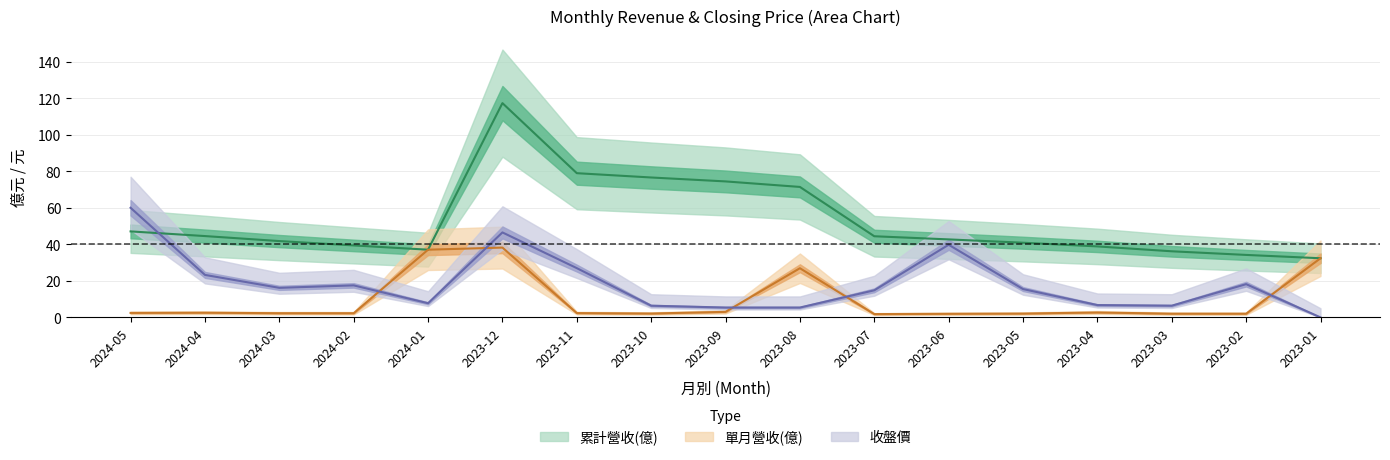

Is it true that 累計營收(億) equals 10.5 at 2024-02?

False